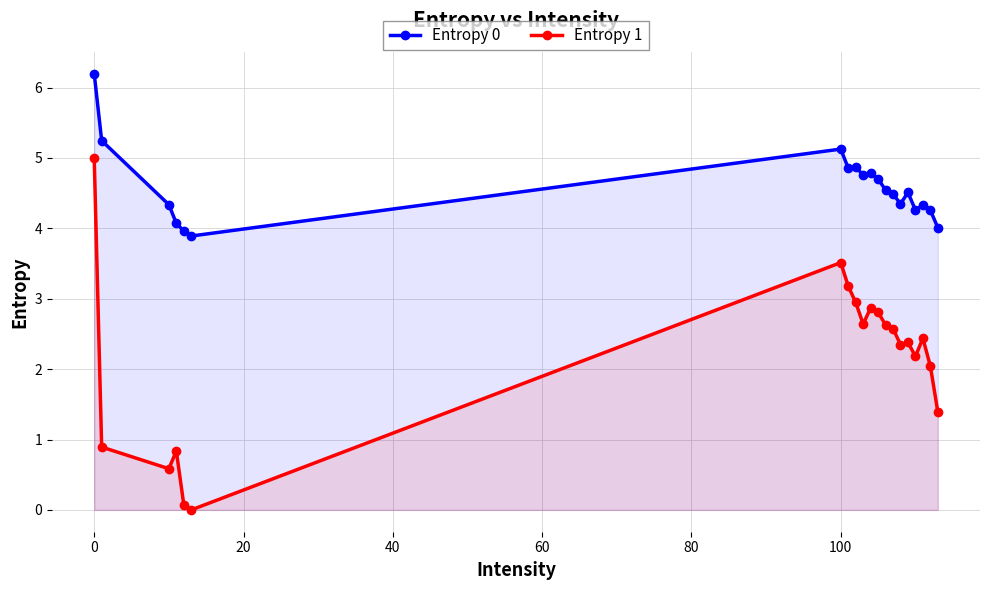

Which series has the widest spread of values?

Entropy 1